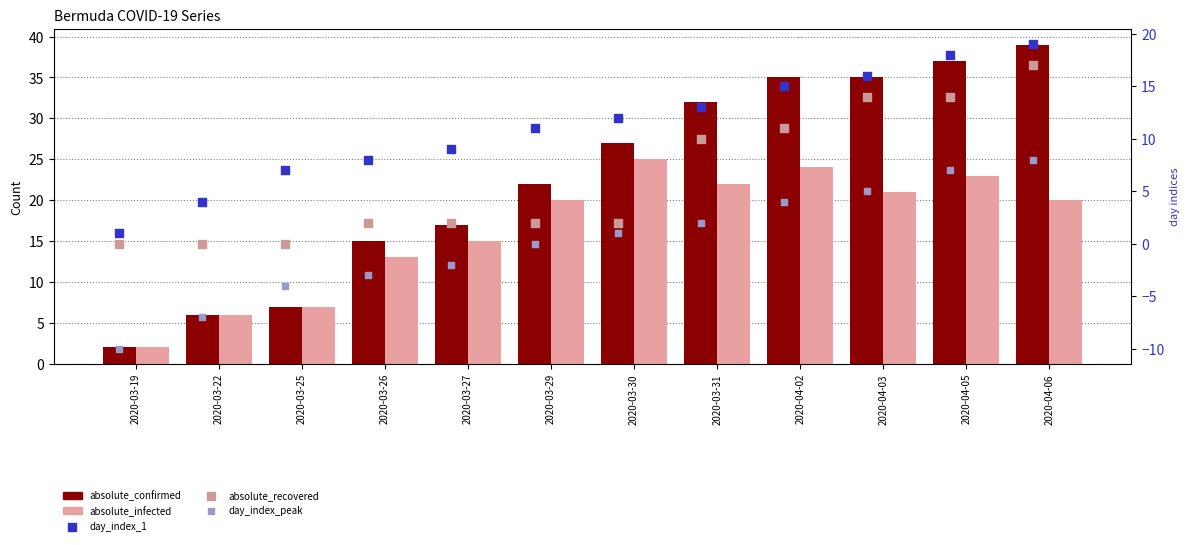

Which series has the largest total across all categories?

absolute_confirmed